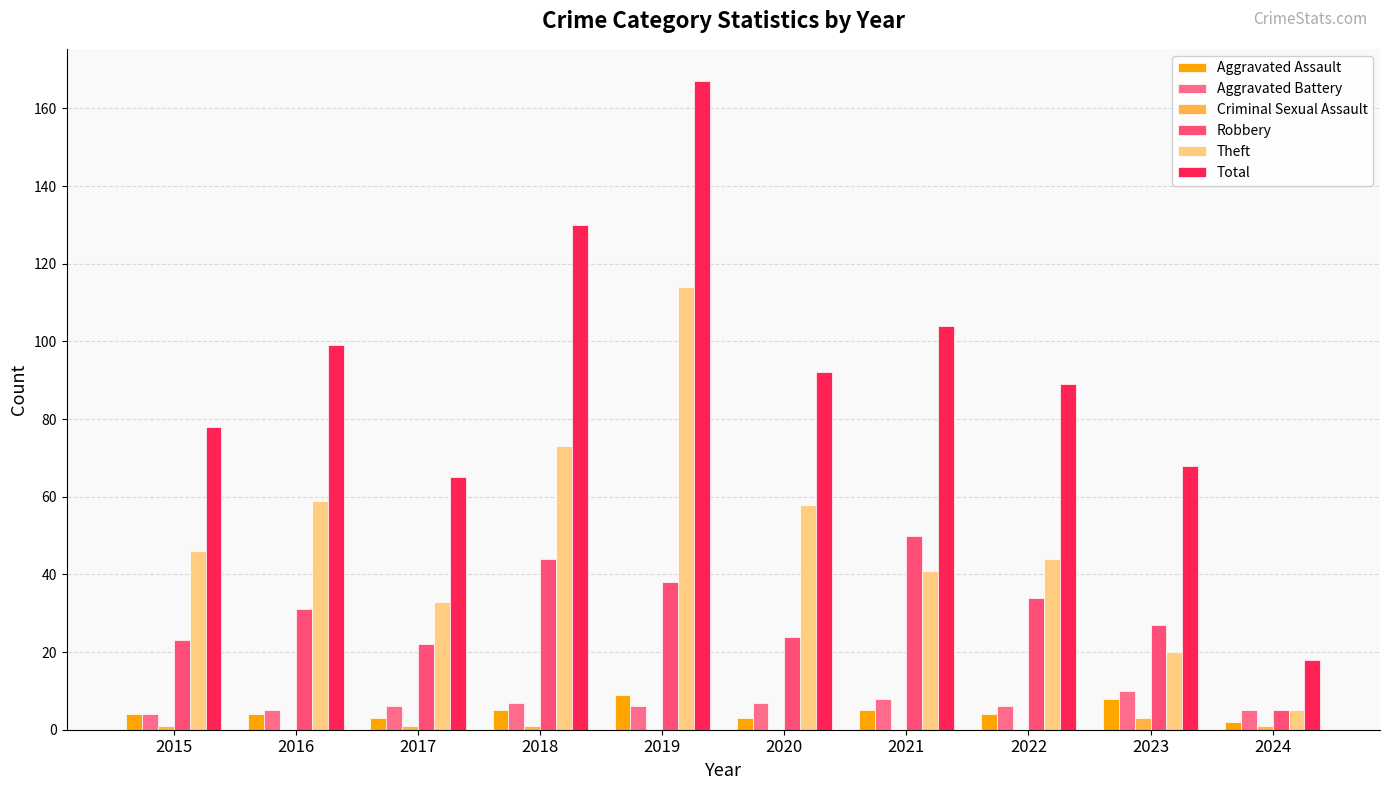

The value of Criminal Sexual Assault at 2021 is 1. True or false?

False